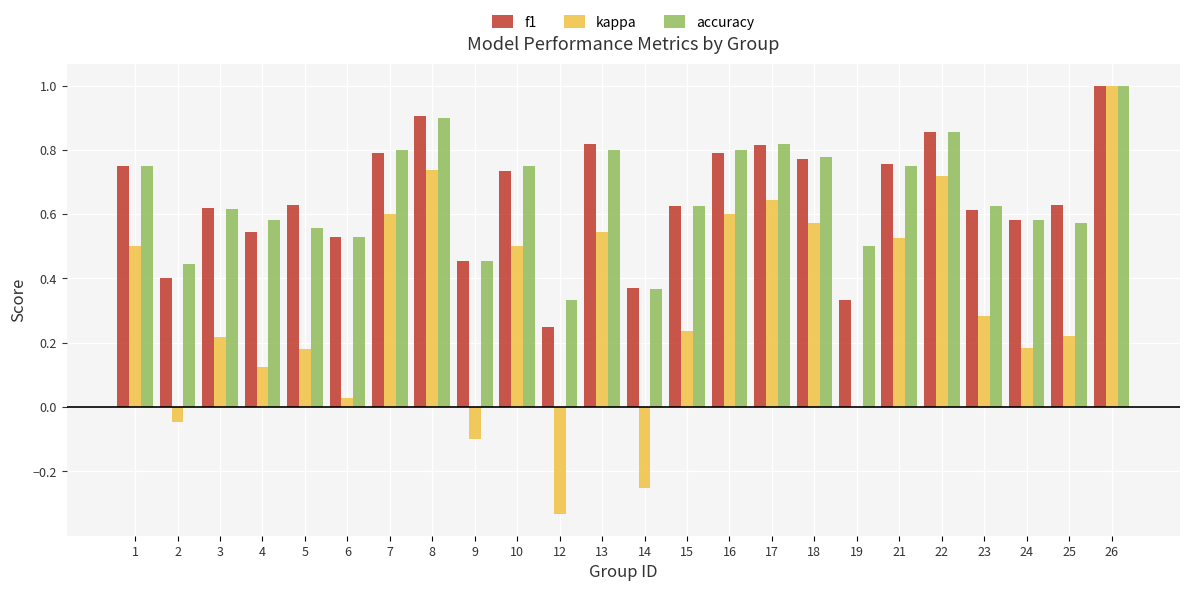

At which label does kappa first exceed 0?

1